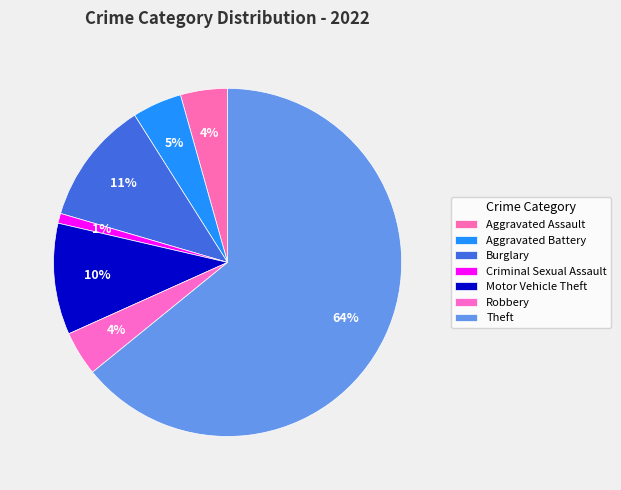

To the nearest percent, what is the average slice percentage?

14%